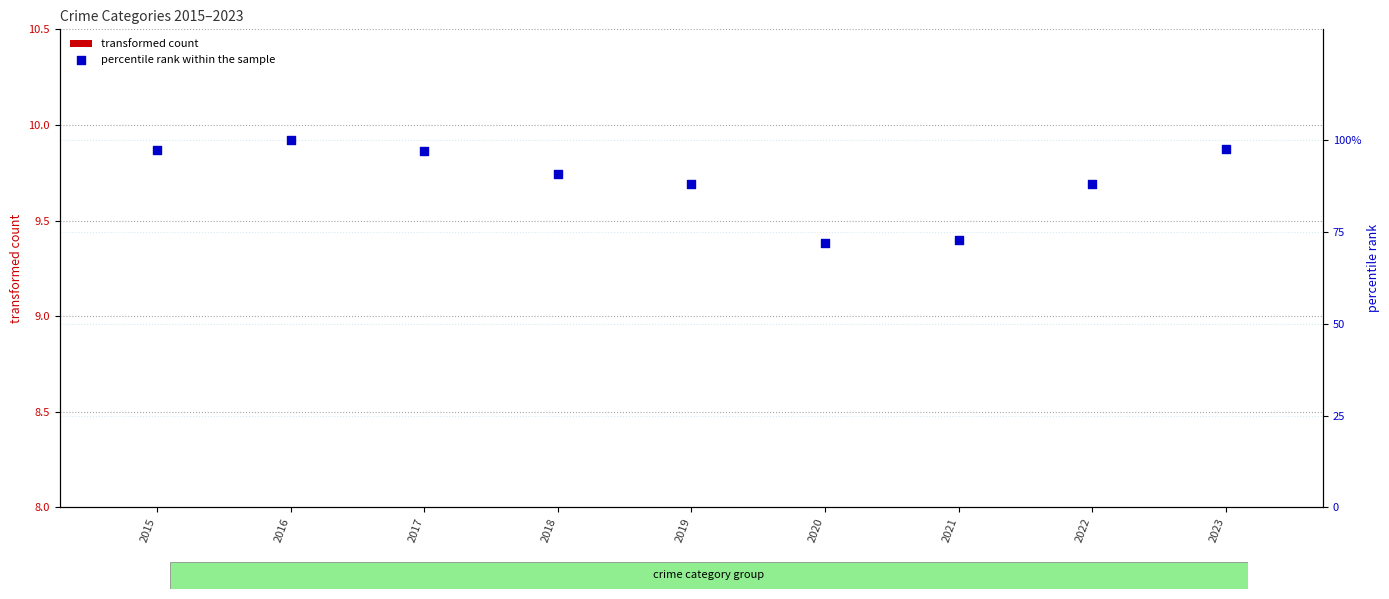

At how many categories does at least one series exceed 69?

9